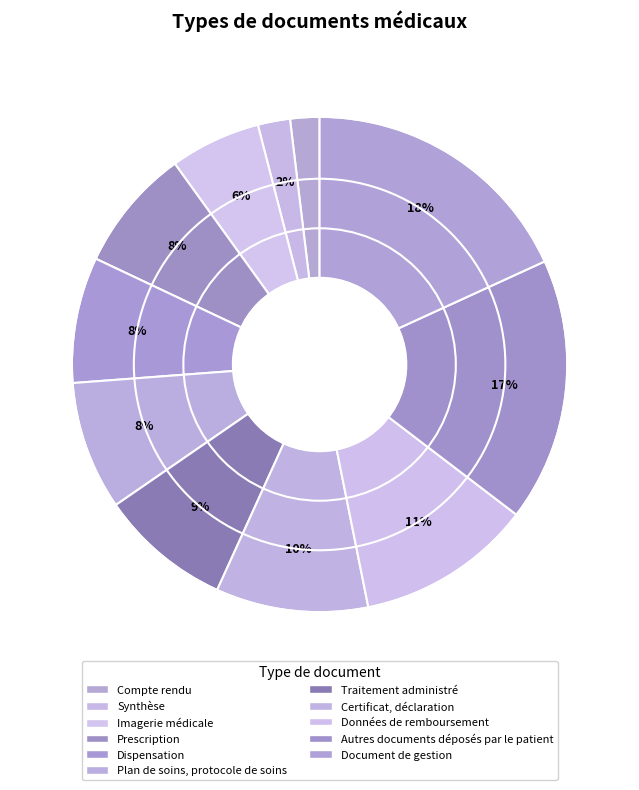

Does Prescription represent more than half of the total?

No